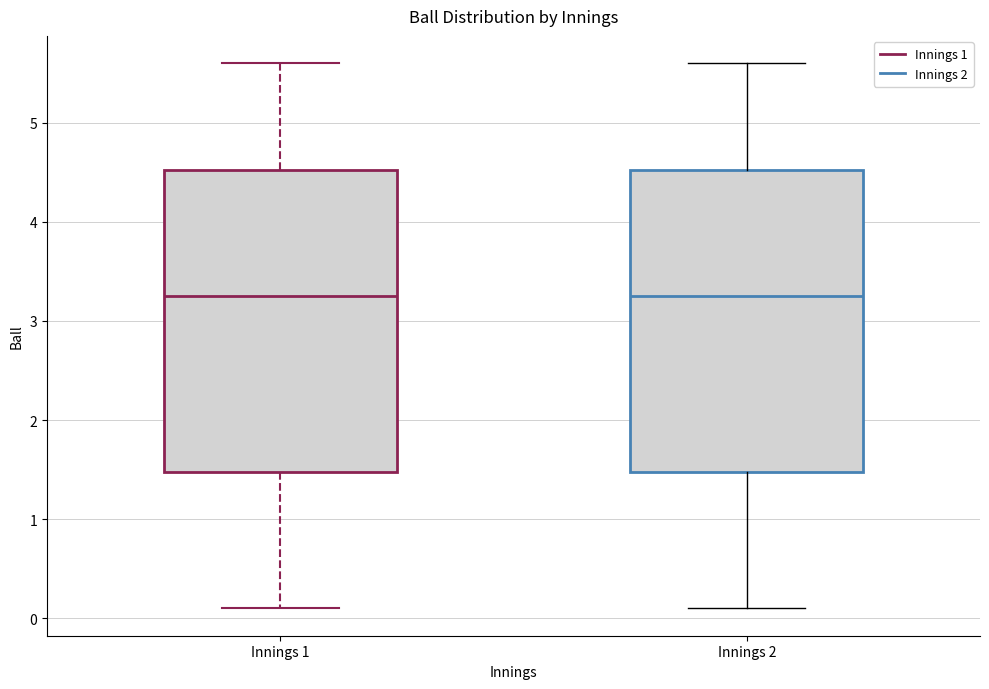

Where is the upper edge of the box for Innings 1 on the y-axis? The values are not printed on the chart, so give them approximately, as read against the axis.

4.5